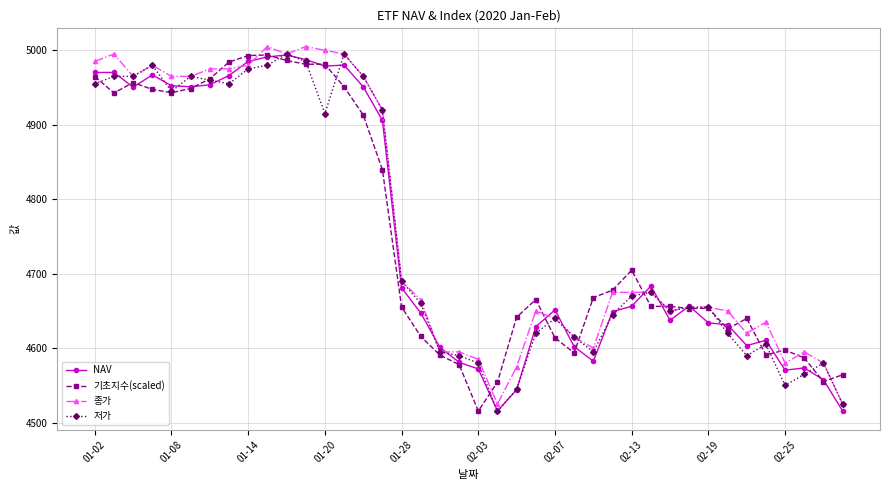

What is the value of the 저가 point at the 28th from the left?

4645.0